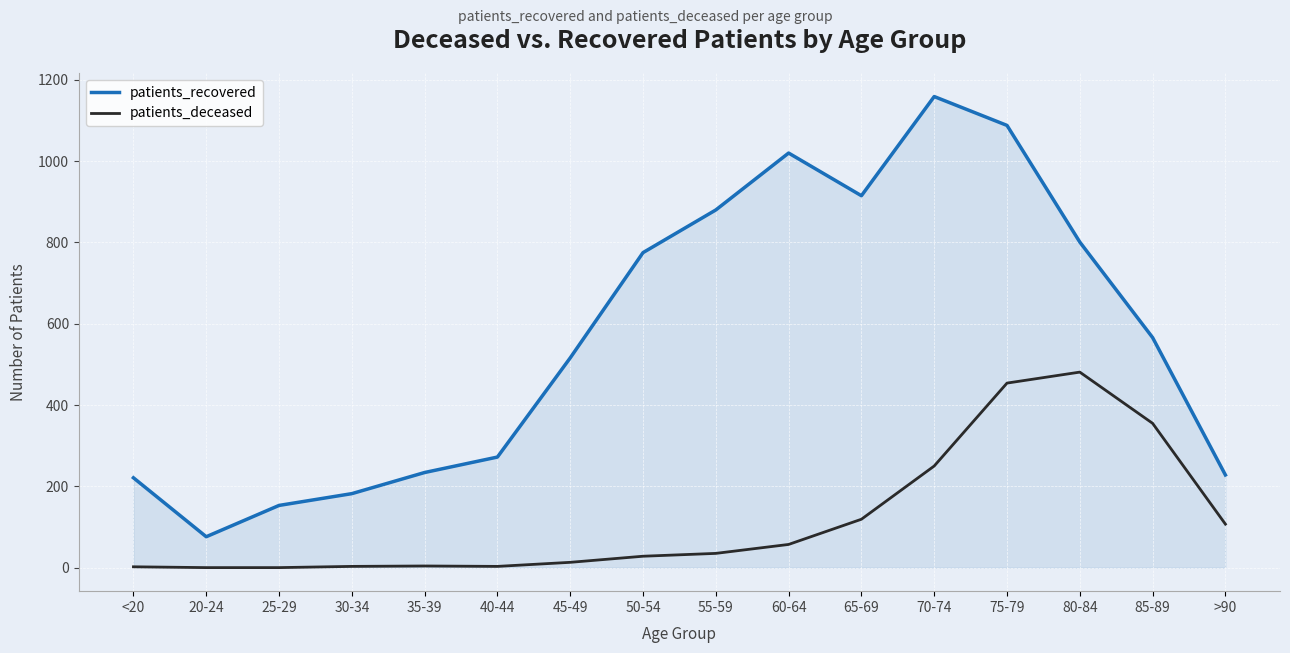

The value of patients_recovered at 85-89 is 566. True or false?

True